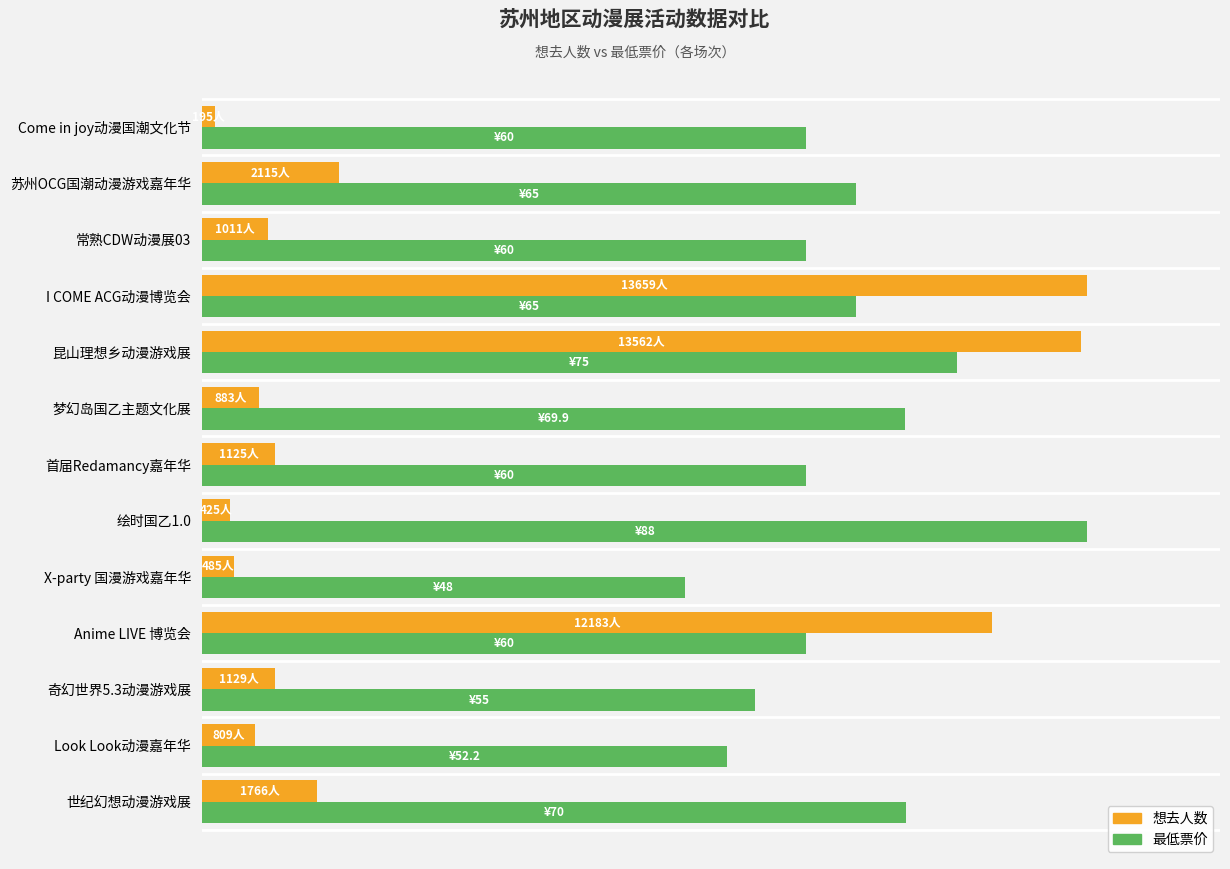

What is the difference between the second highest and second lowest values in the 想去人数 series?

13137.0